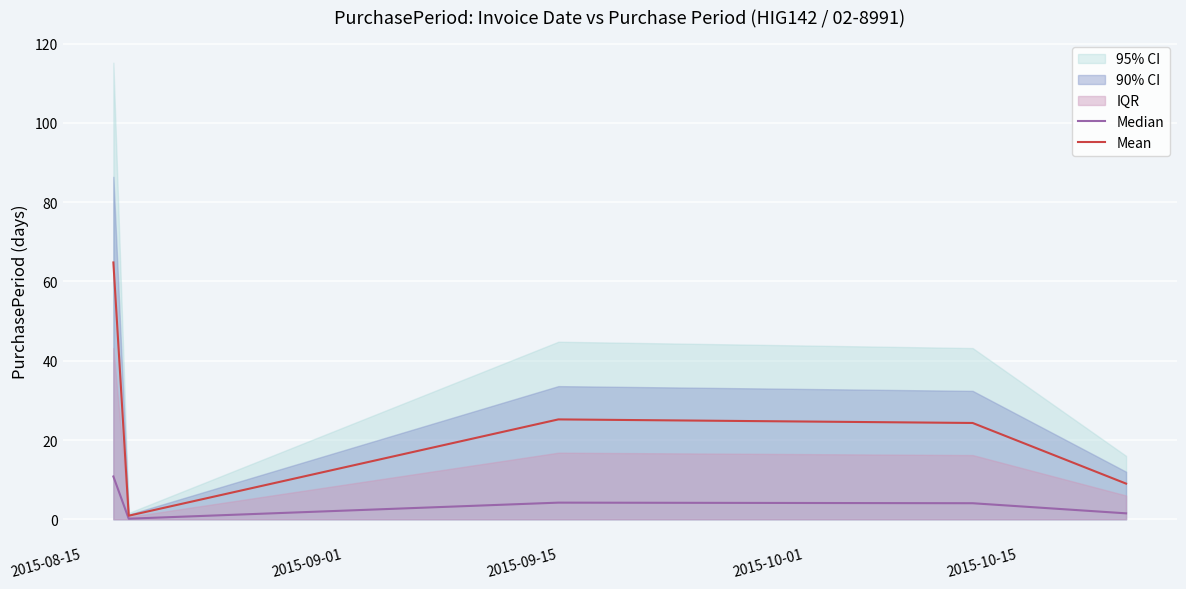

What is the highest value of the Median series?

10.8